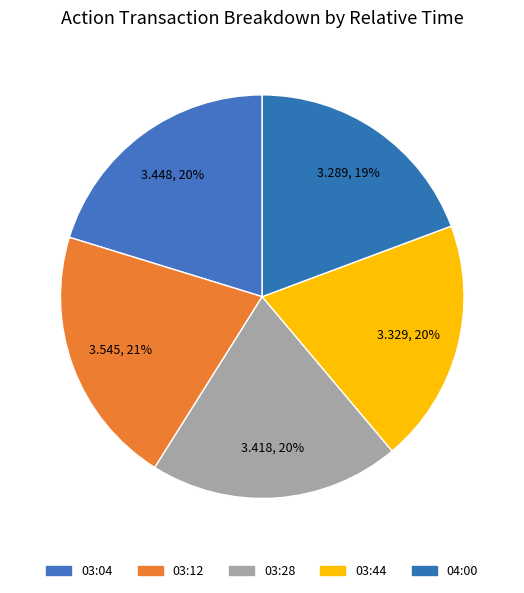

What is the smallest slice in the pie chart?

04:00